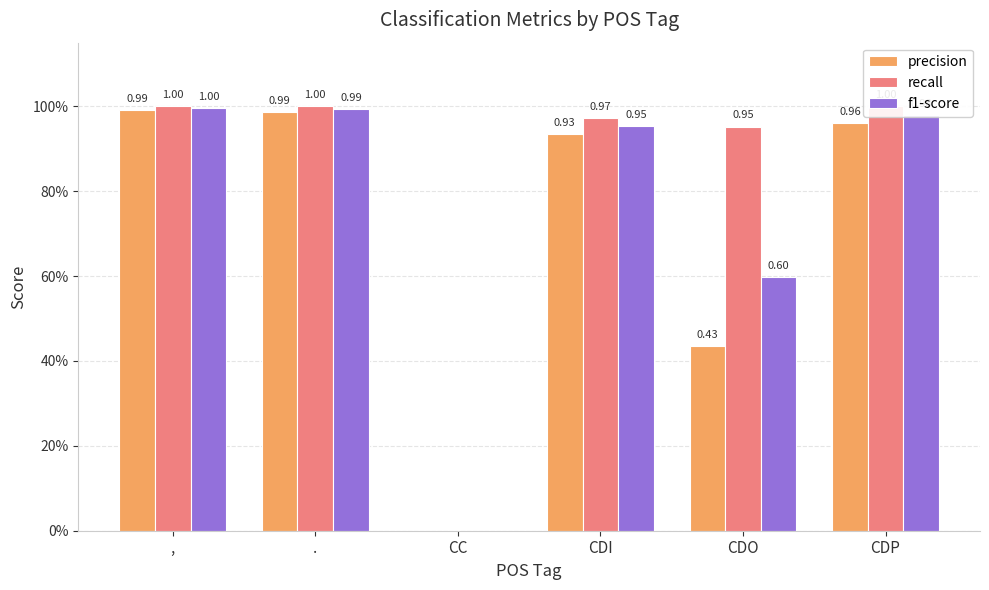

At how many categories does at least one series exceed 0?

5